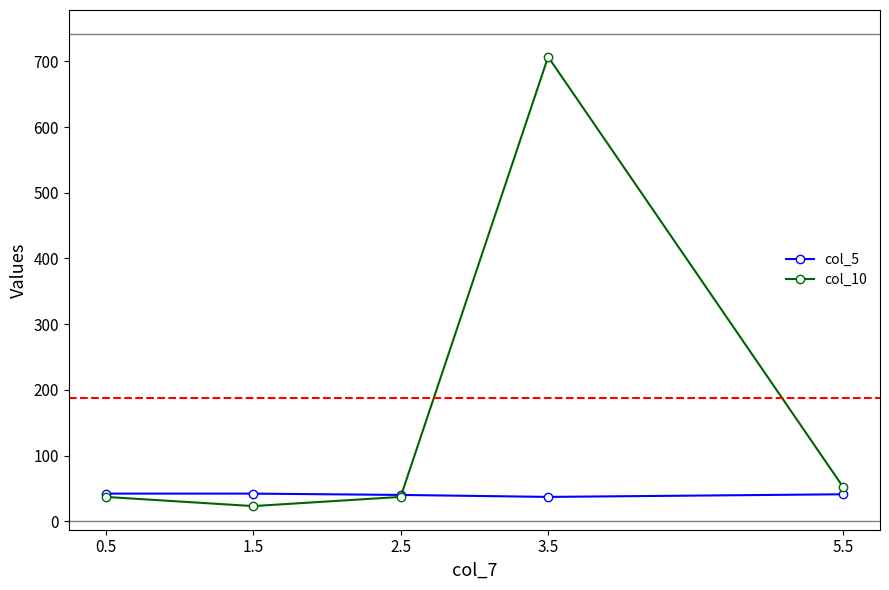

What is the difference between the maximum and minimum values in the col_5 series?

5